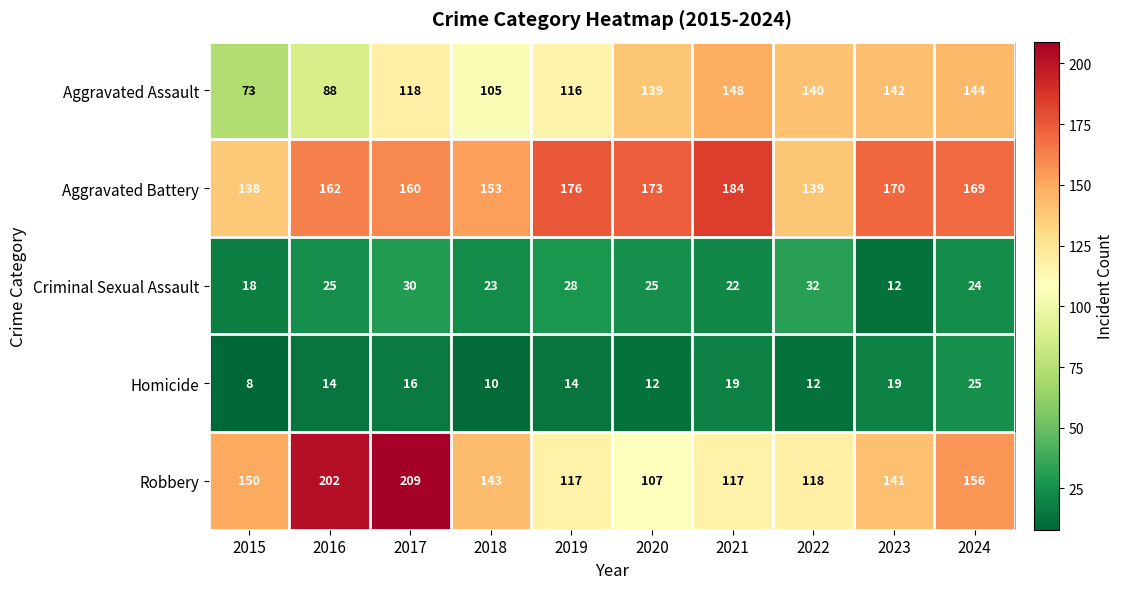

The value of Robbery at 2015 is 37. True or false?

False